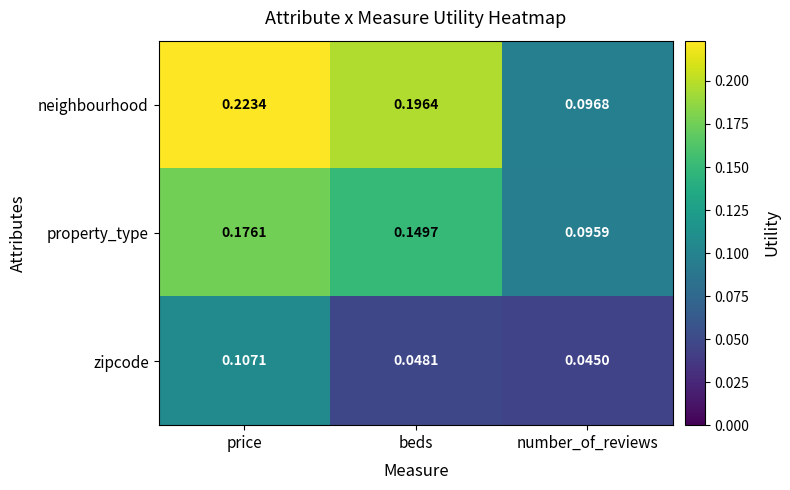

Which series has the widest spread of values?

neighbourhood